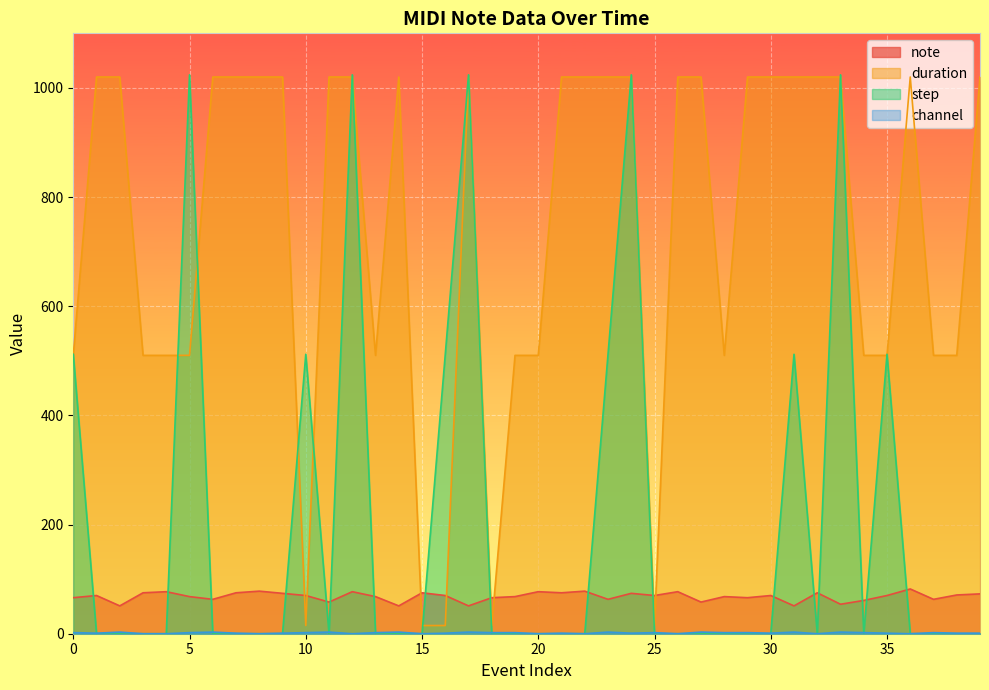

What is the greatest value displayed?

1024